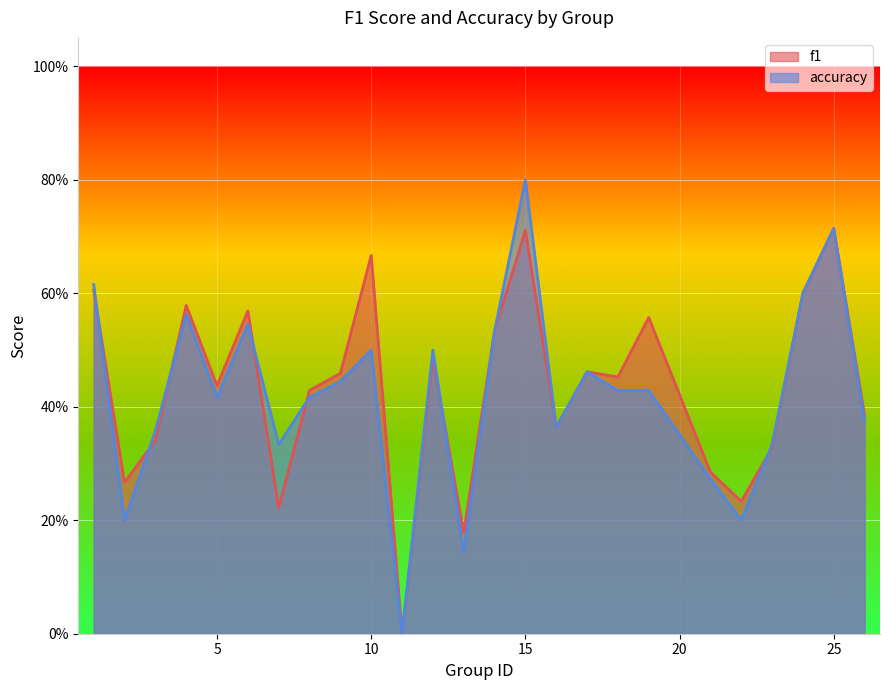

At which label is accuracy closest to 0?

11